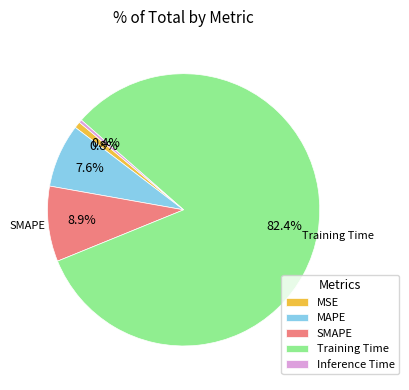

Does Inference Time account for over 50% of the chart?

No